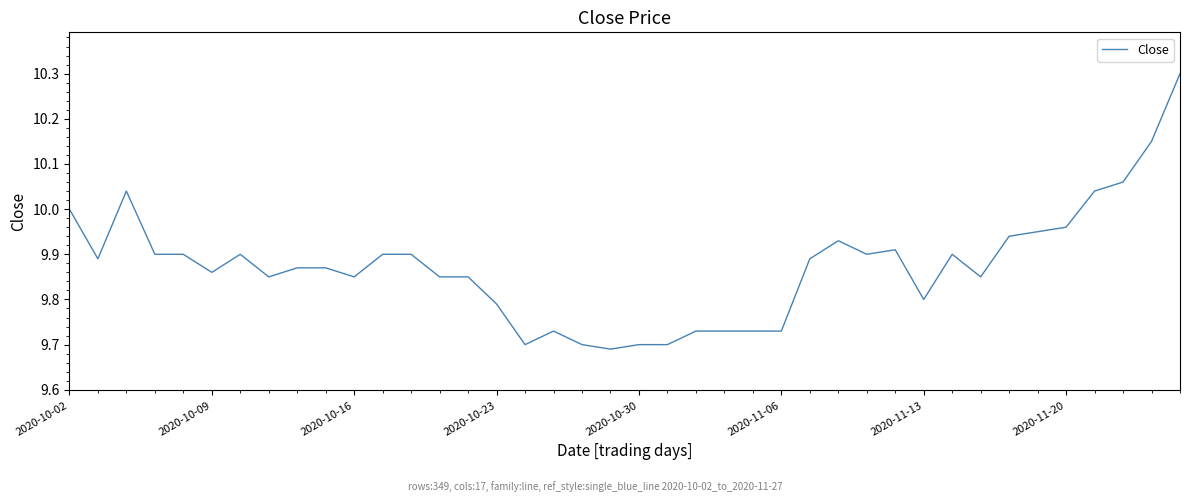

What is the maximum value shown in the chart?

10.3